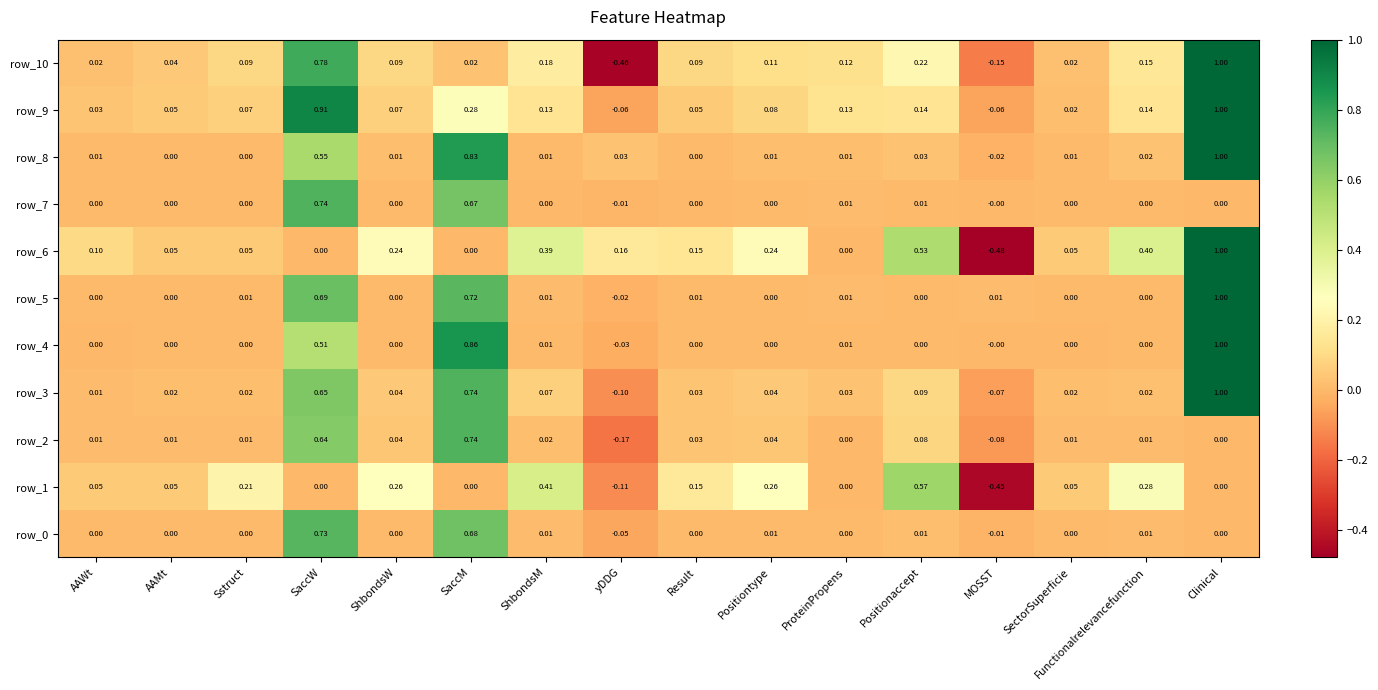

What is the lowest value of the row_9 series?

-0.1